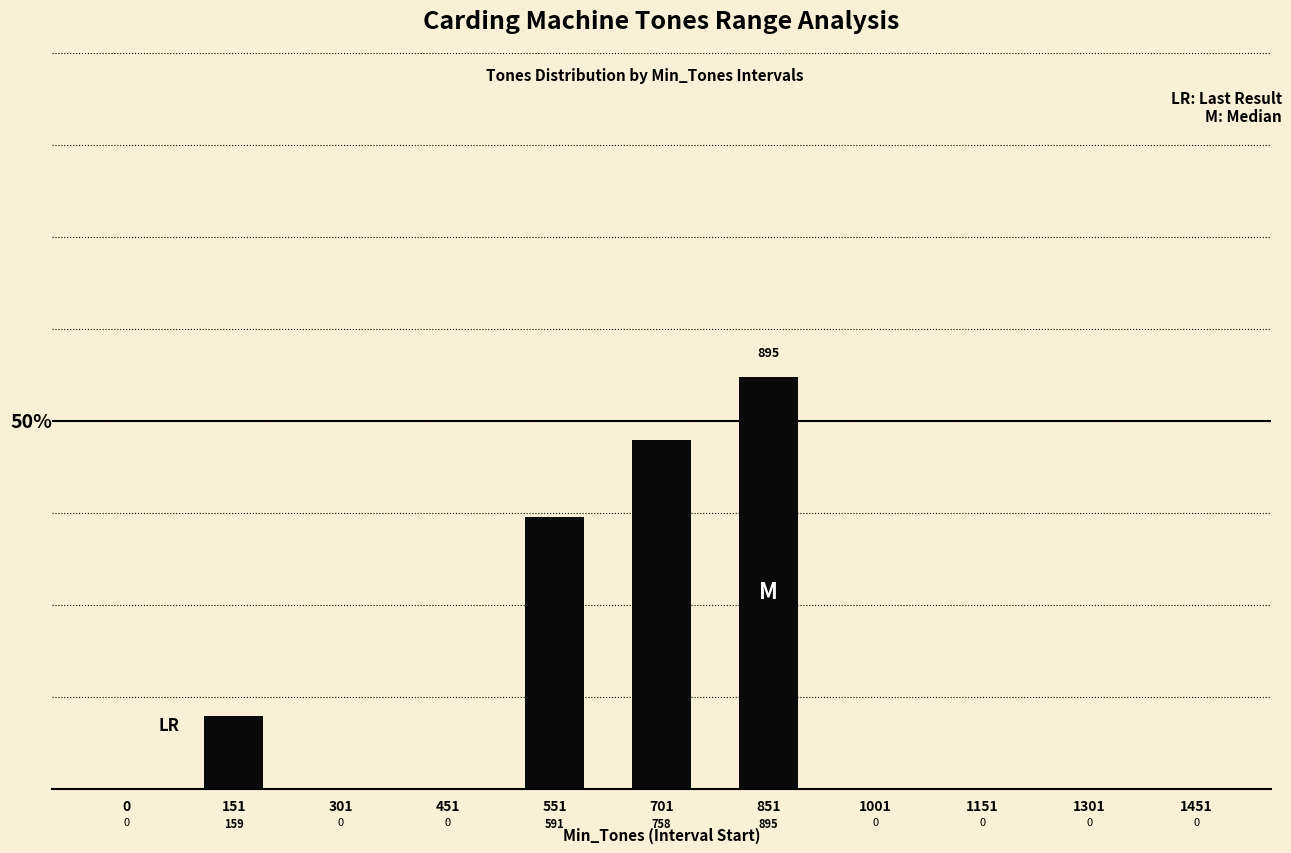

Reading left to right, extract all data points from this chart.

0	159	0	0	591	758	895	0	0	0	0